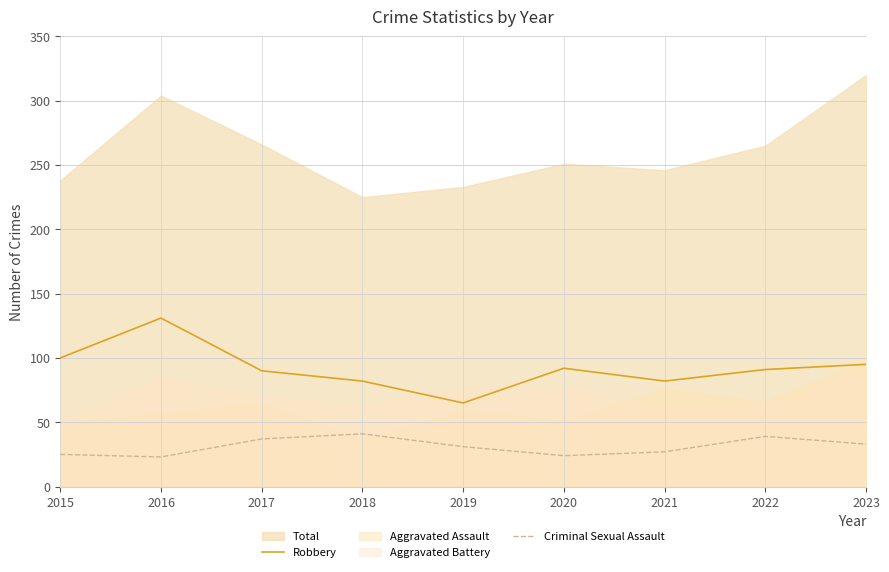

True or false: Robbery has a value of 92 at 2020.

True